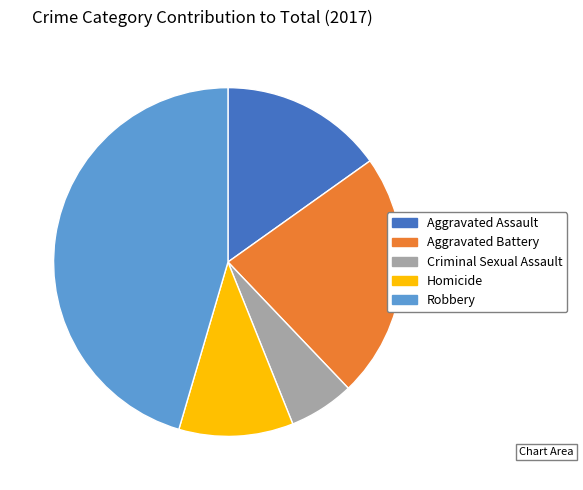

How many slices are in this pie chart?

5